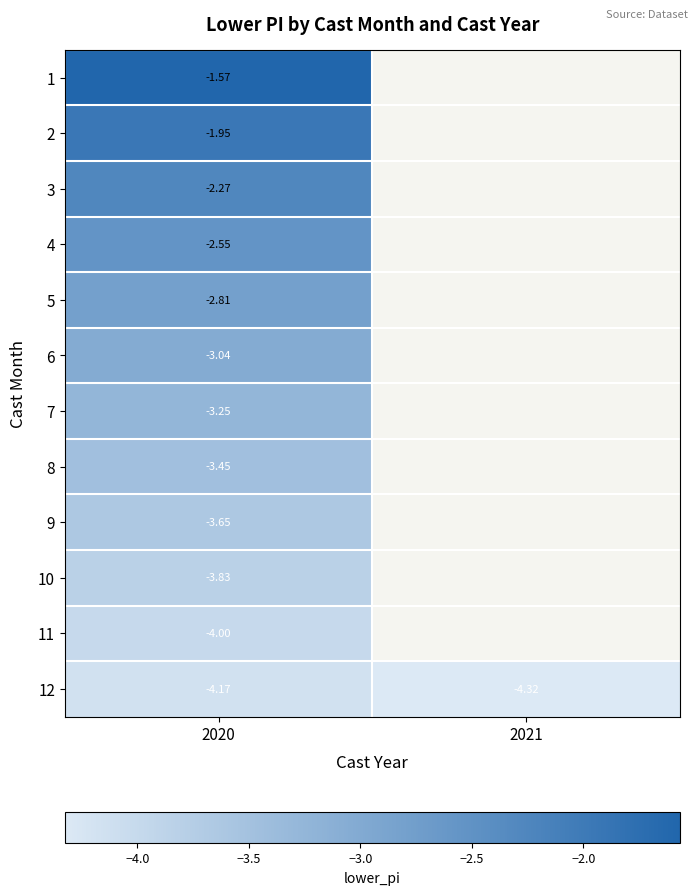

What is the sum of the 12 values at 2021 and 2020?

-8.5